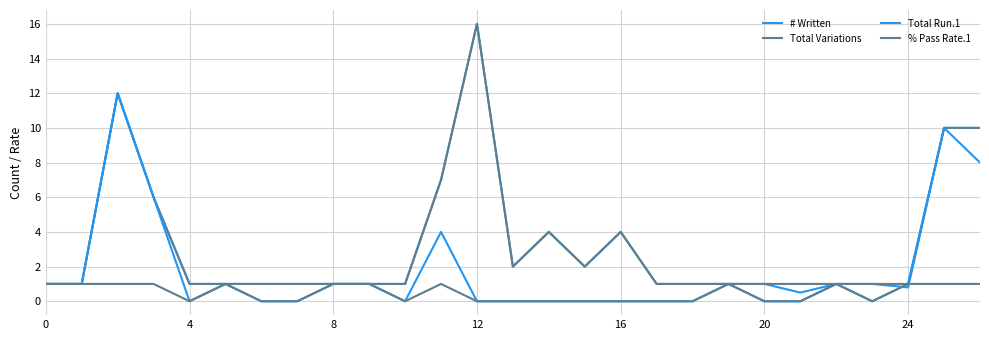

How many interior local peaks does the # Written series have?

4